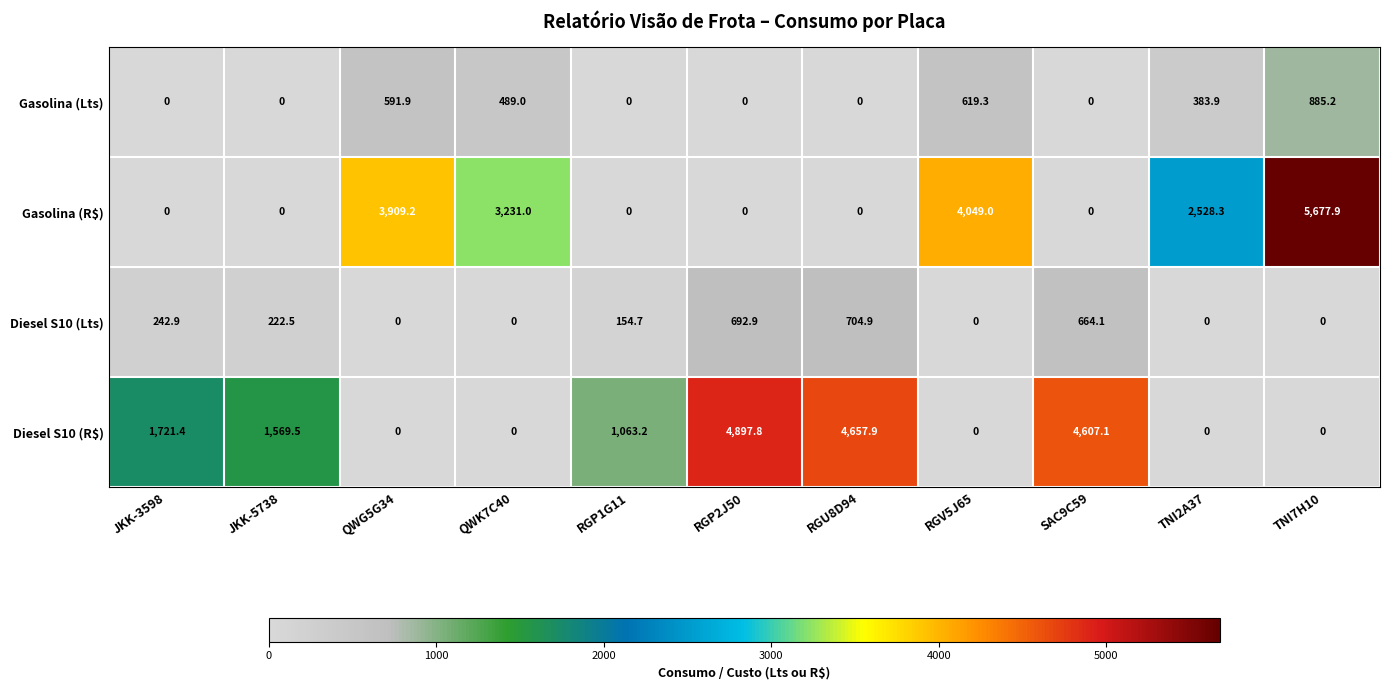

What is the spread (max minus min) of values at QWK7C40?

3231.0